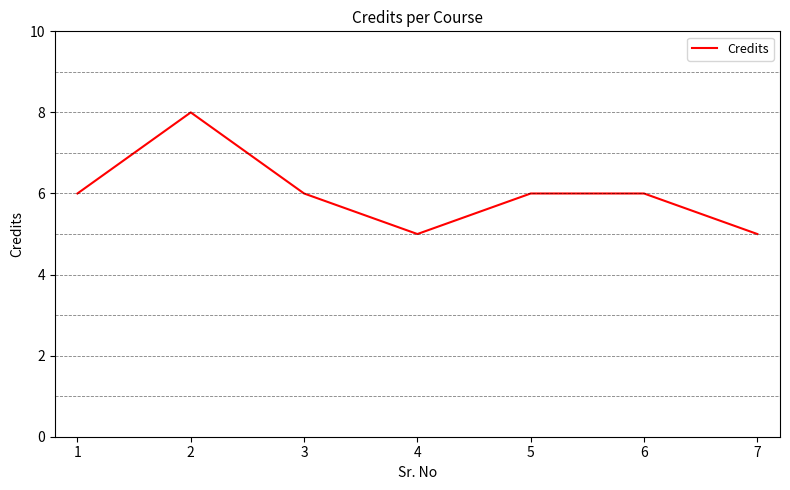

What is the maximum value shown in the chart?

8